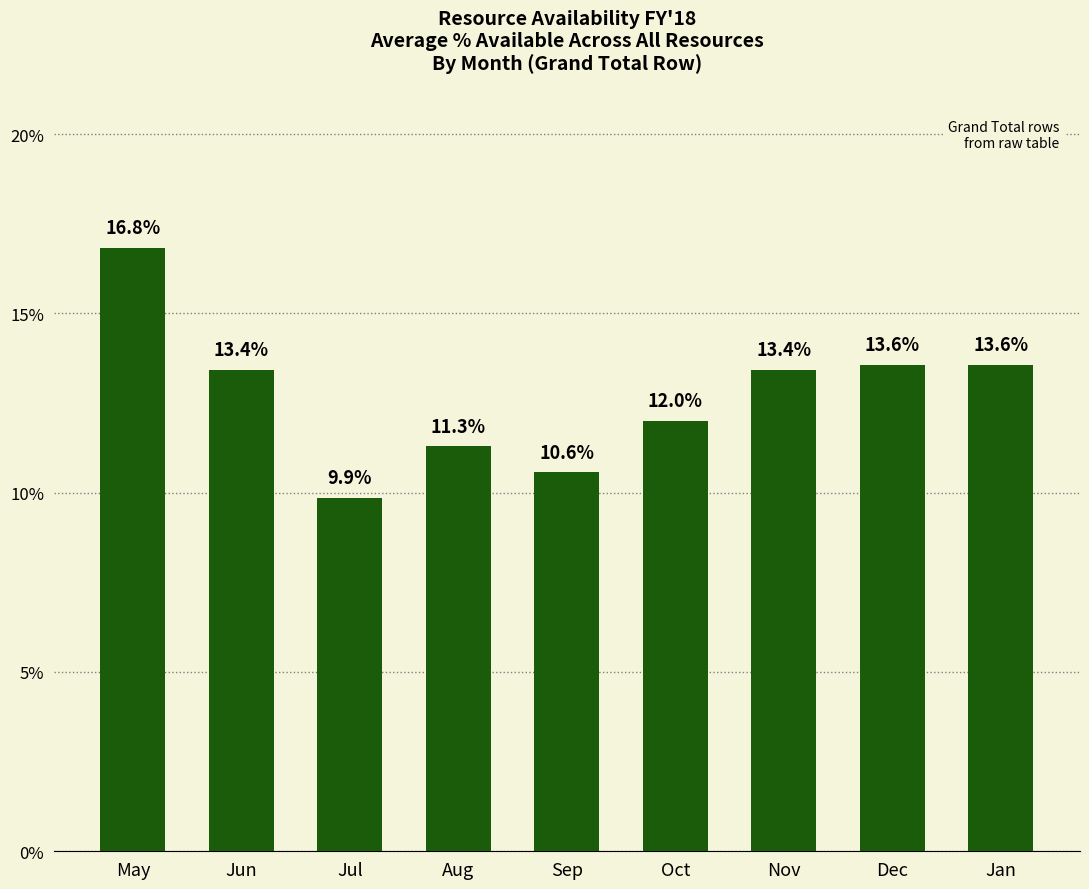

What is the value of the 2nd bar from the left?

13.4